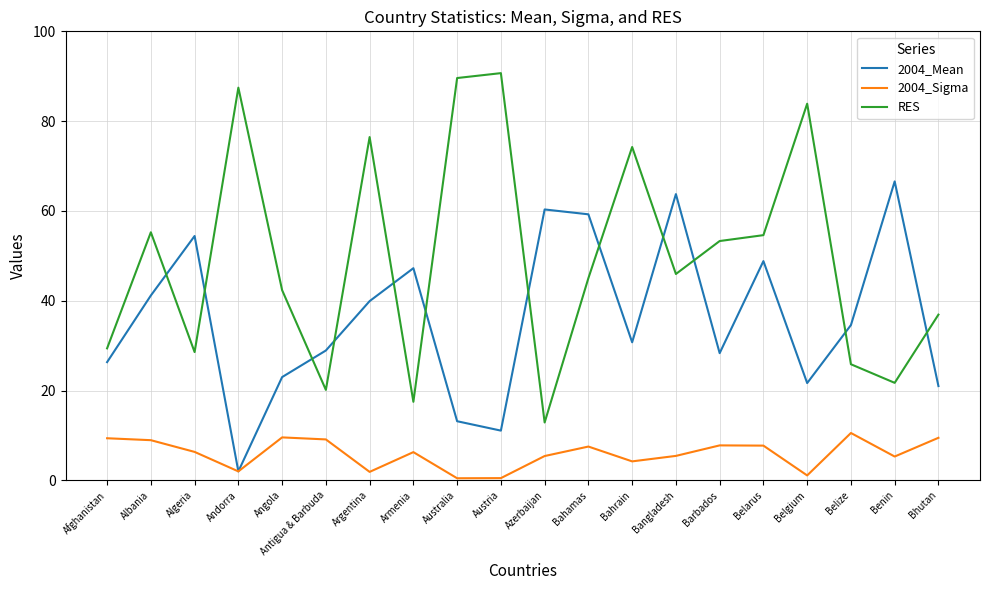

How many lines are shown in the chart?

3